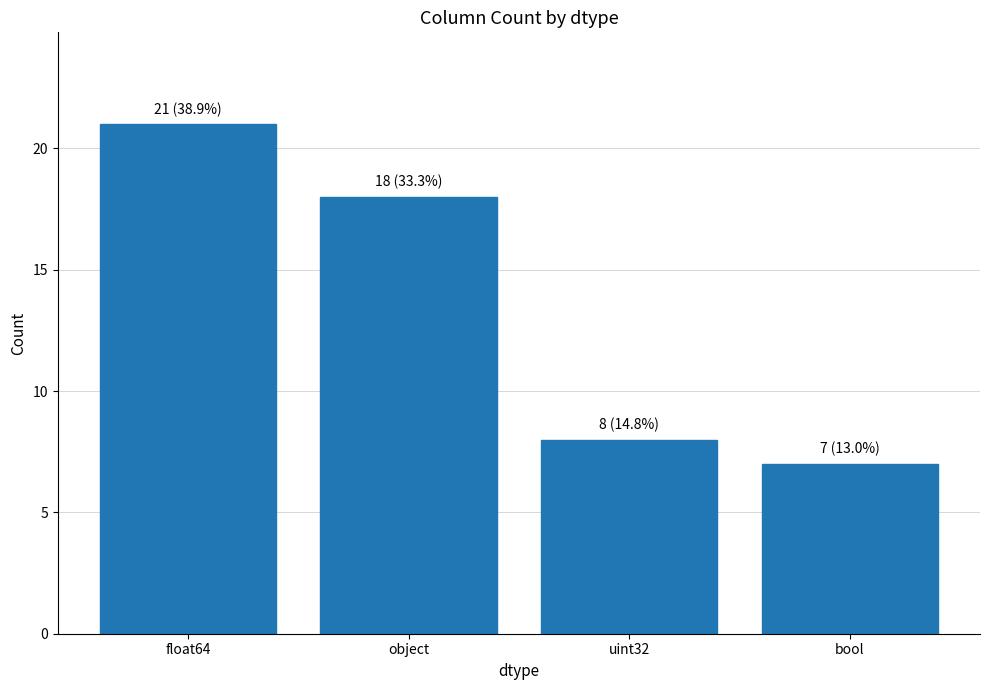

Where is the data nearest to the value 14?

object